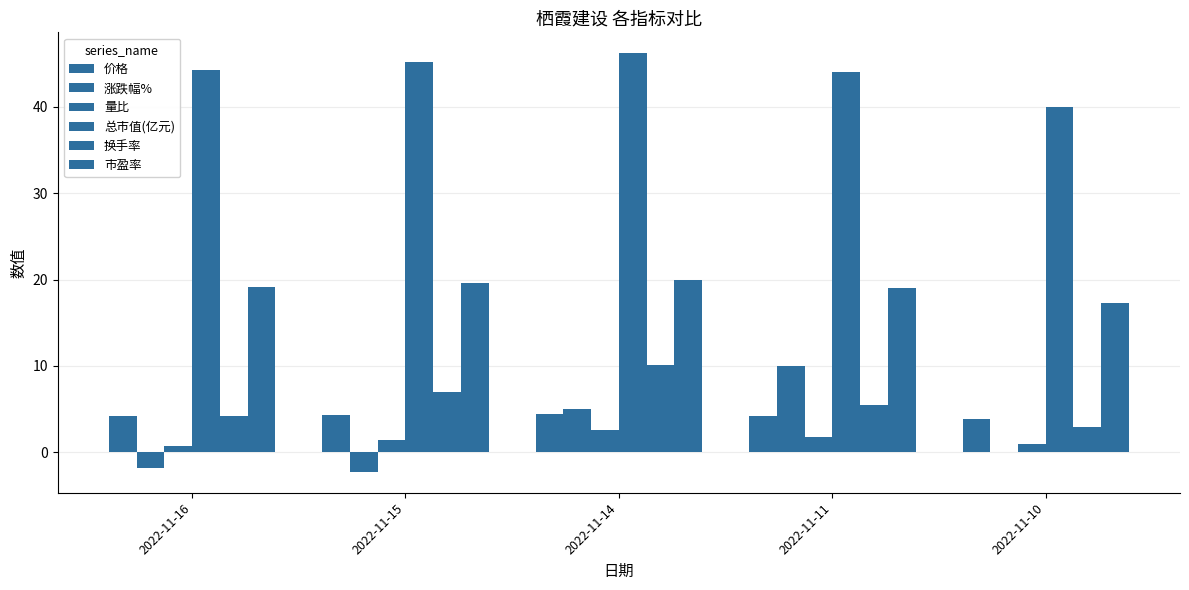

How many groups of bars are there?

5